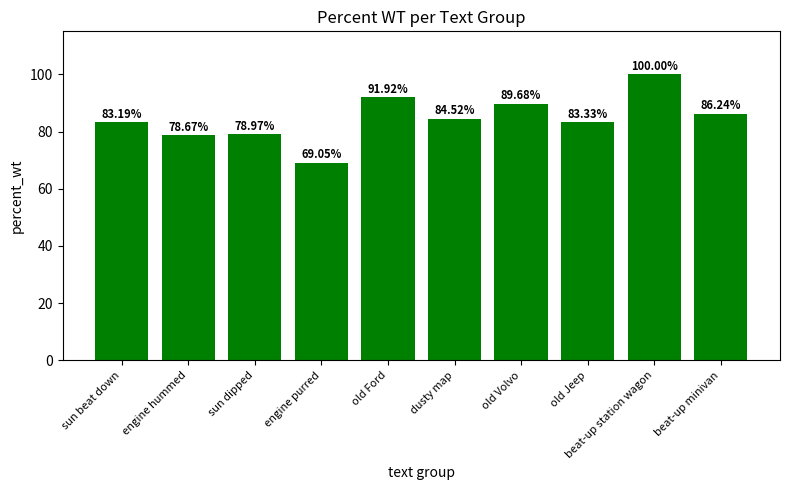

At which category does the chart reach its peak across all series?

beat-up station wagon